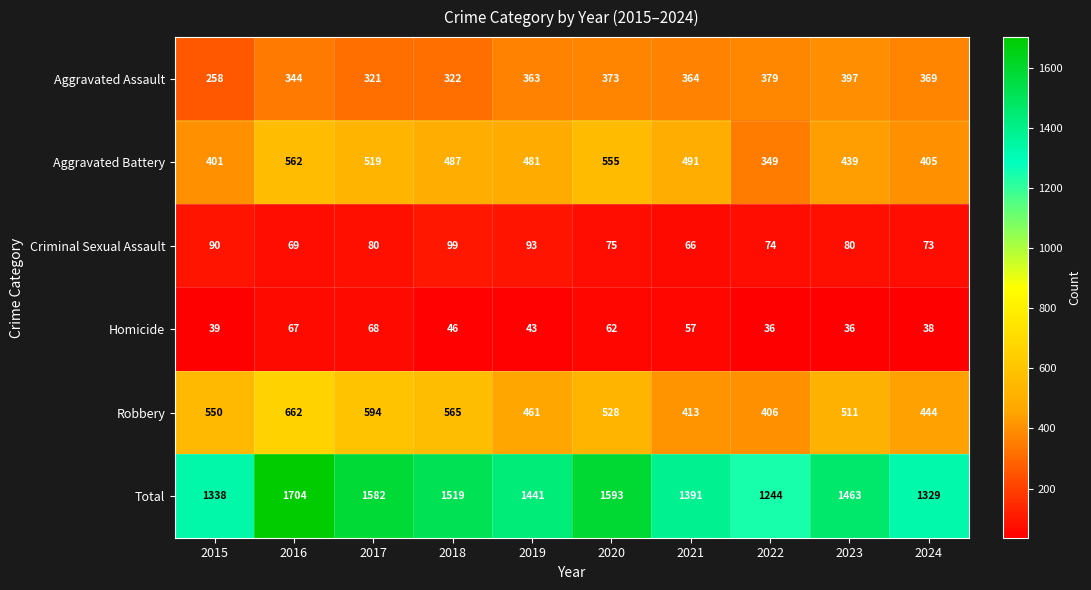

Which label corresponds to the largest value in the chart?

2016